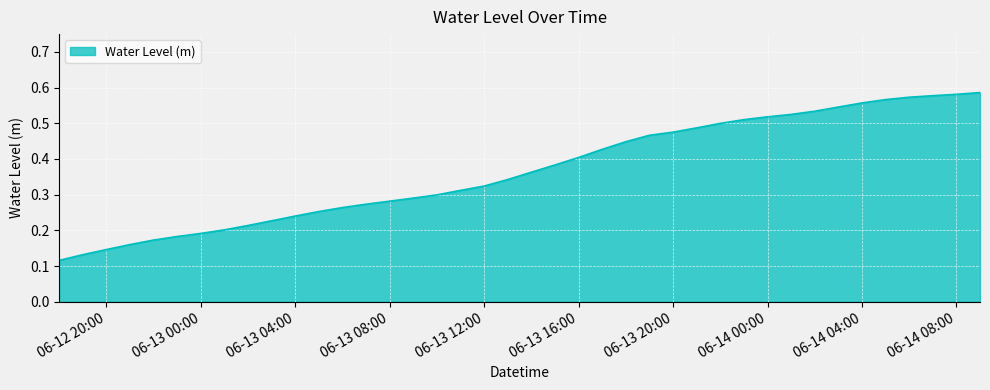

What is the smallest value displayed?

0.1